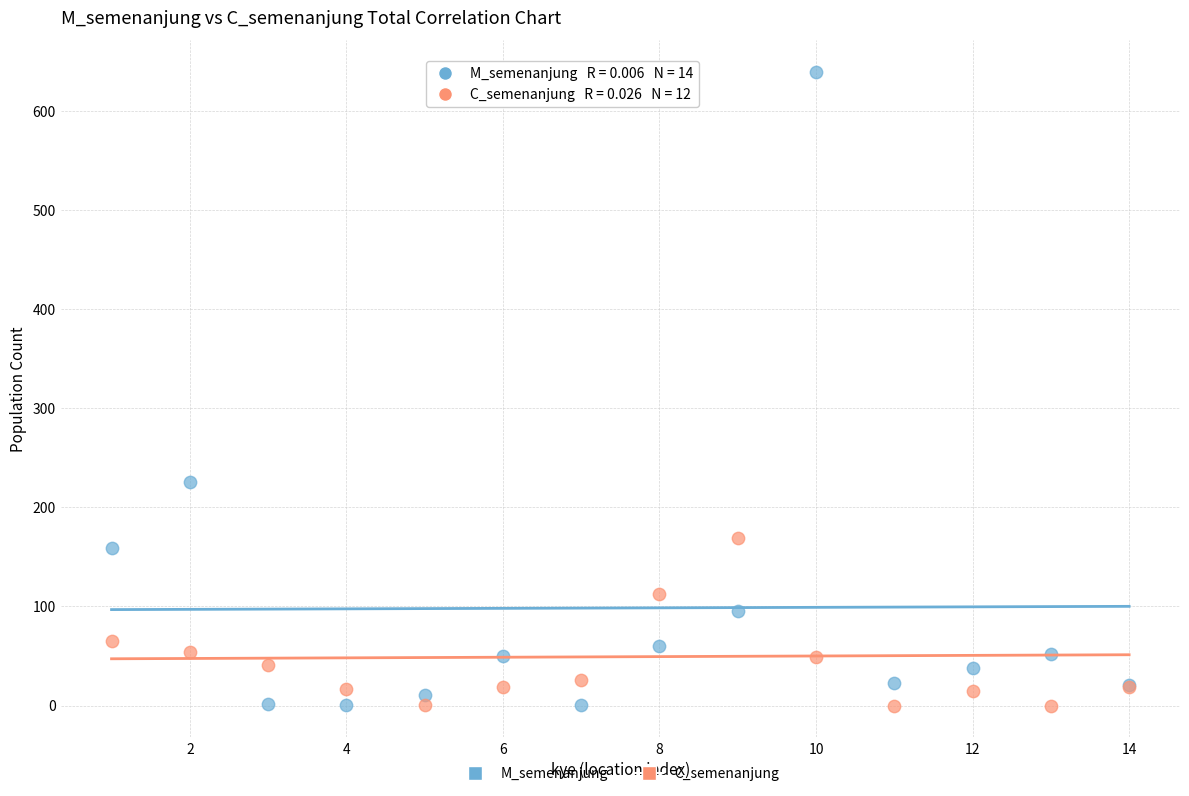

Which series has the widest spread of Y values?

M_semenanjung